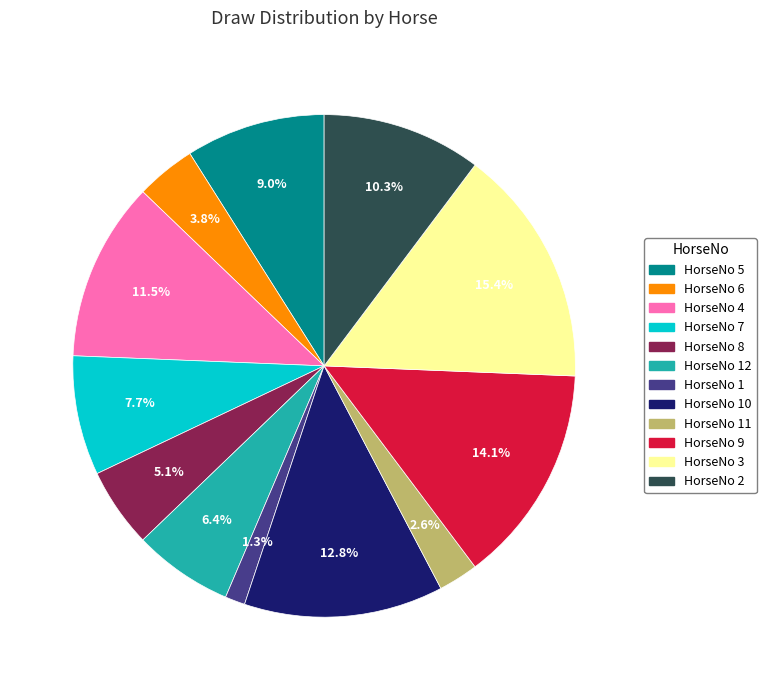

Which category has the biggest portion of the pie?

HorseNo 3